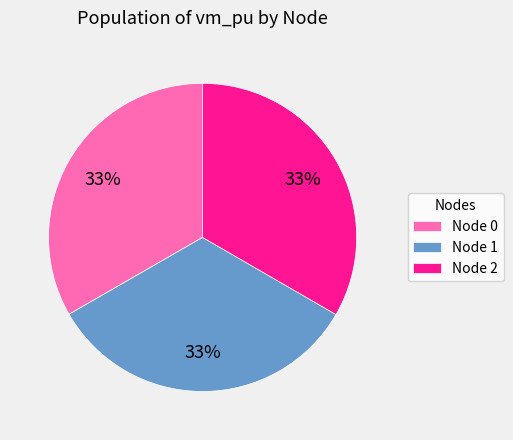

Is there a majority slice in this chart?

No